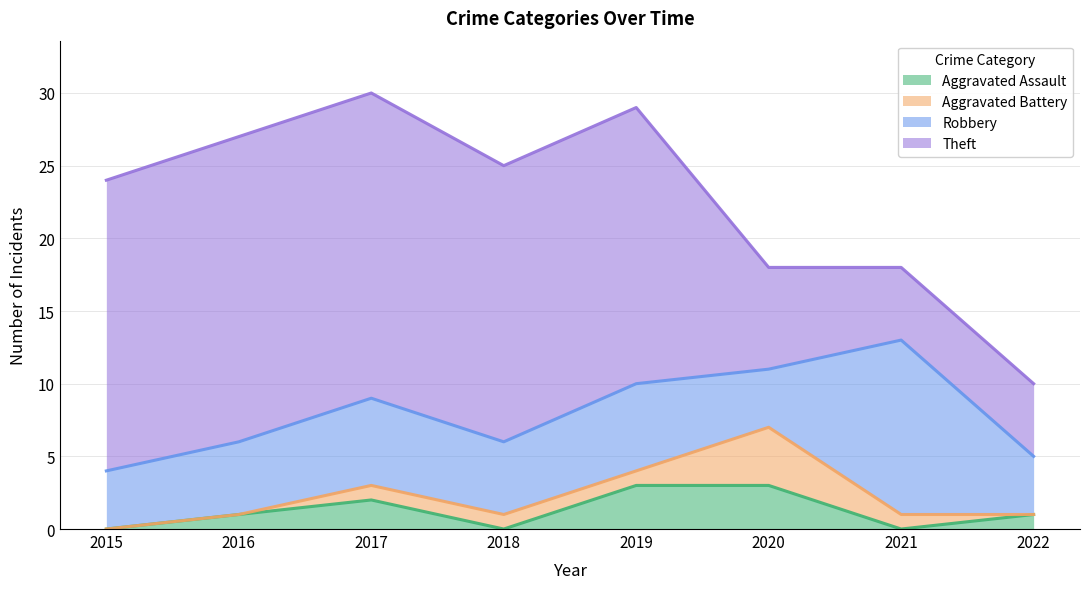

What is the difference between the highest and lowest values at 2015?

20